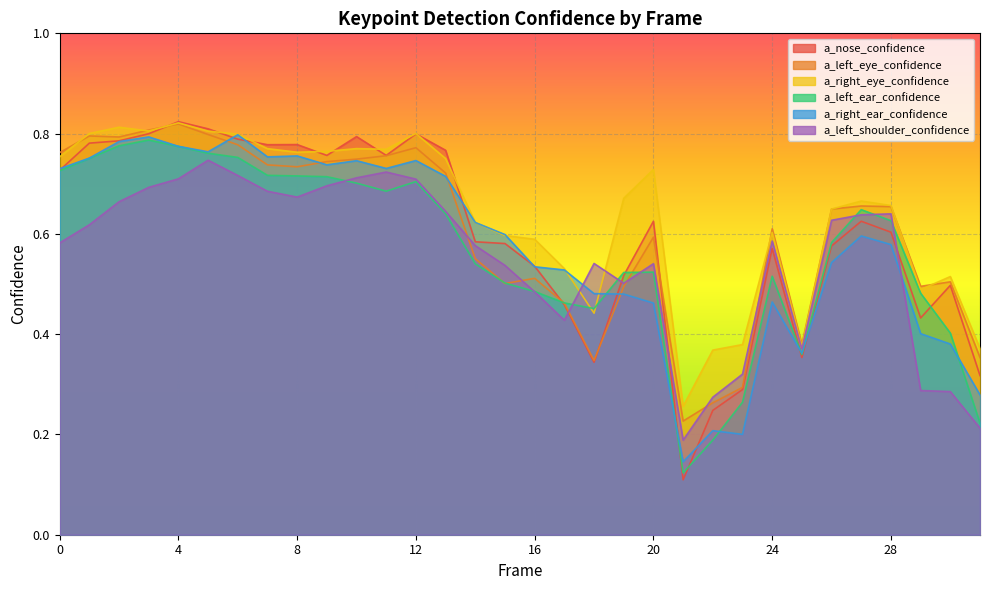

True or false: a_left_shoulder_confidence has a value of 0.6 at 1.

True